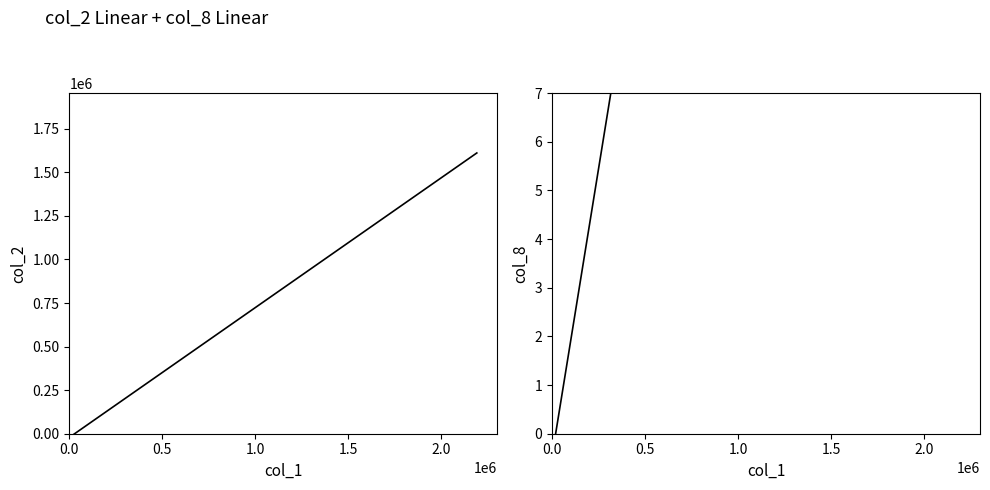

Between 27 and 2, which is larger?

27